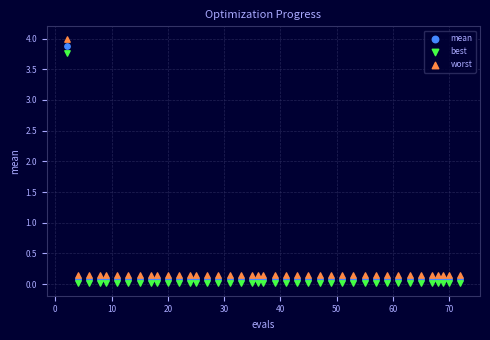

Across all series, what Y value is closest to 2?

3.8